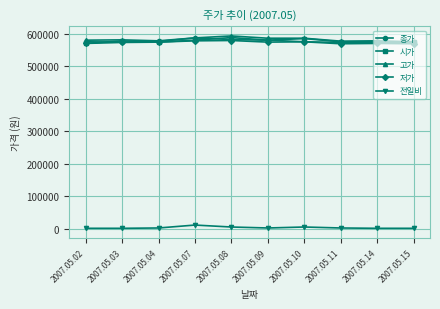

What is the difference between the highest and lowest values at 2007.05.15?

574000